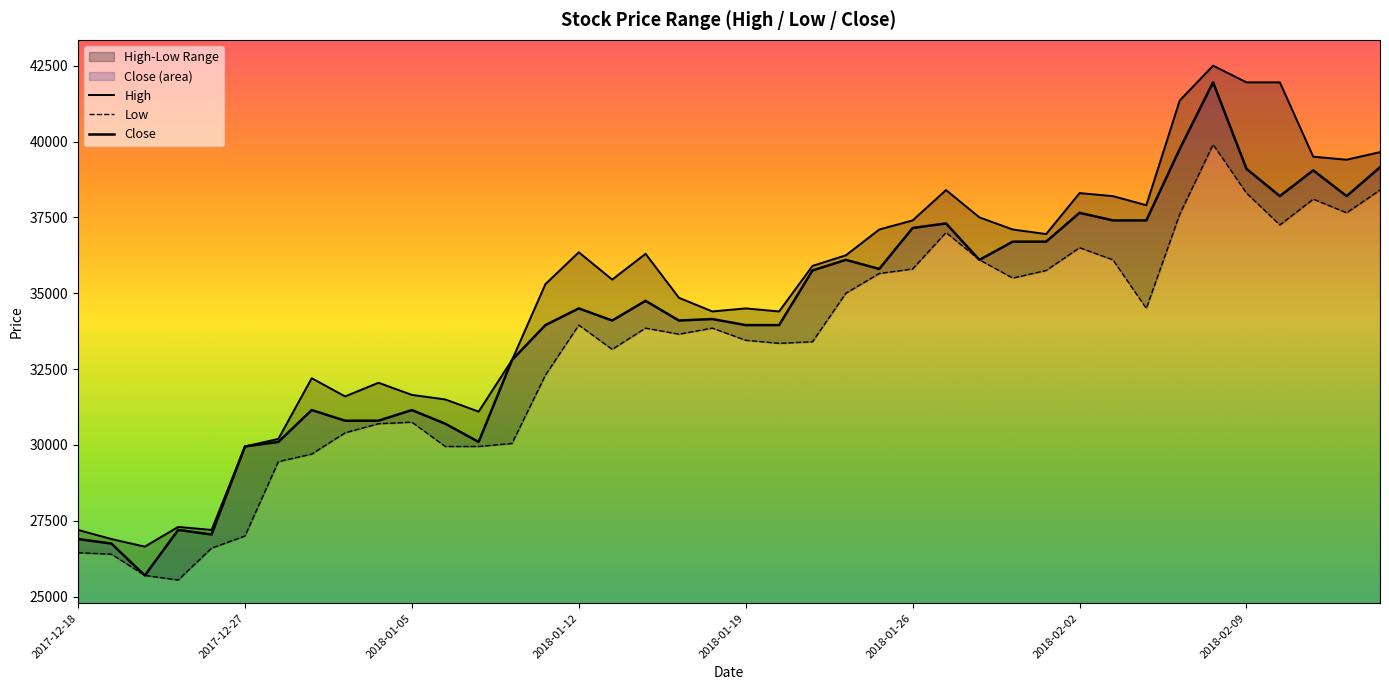

What is the smallest value displayed?

25550